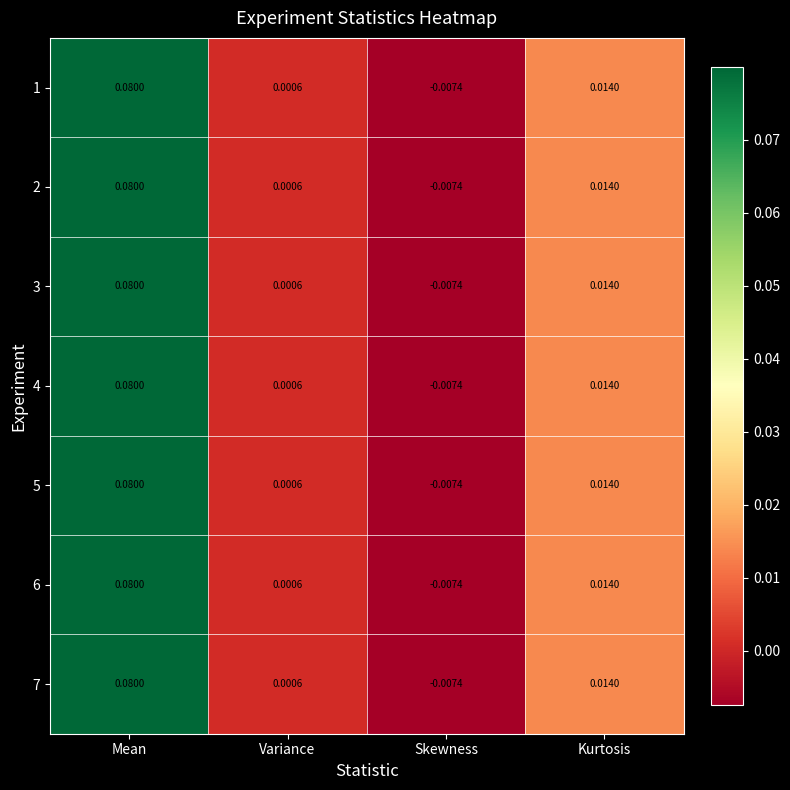

List the labels in order of 2 value, smallest first.

Skewness, Variance, Kurtosis, Mean